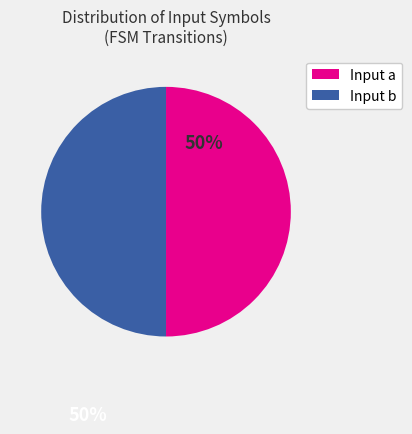

The Input a slice represents 62% of the pie. True or false?

False